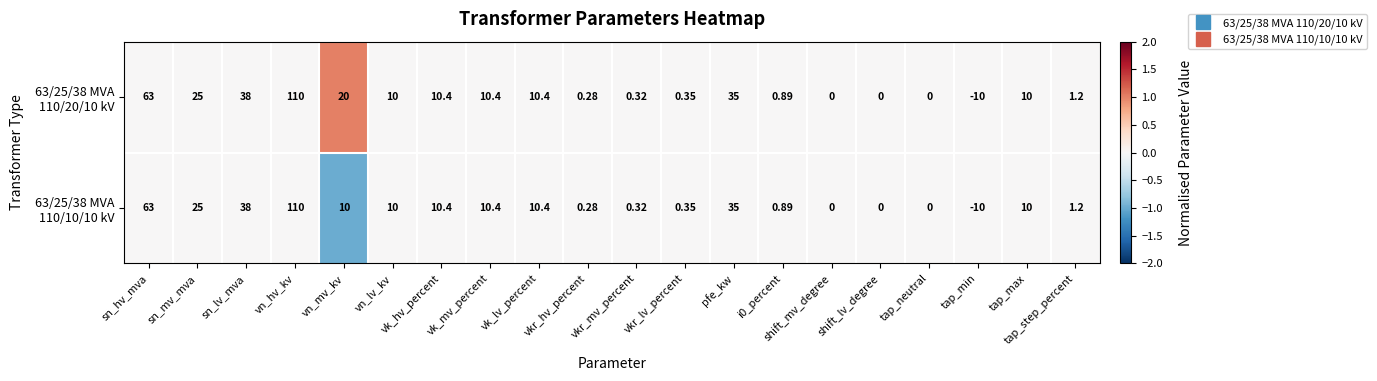

At which category is the sum across all series the highest?

vn_hv_kv